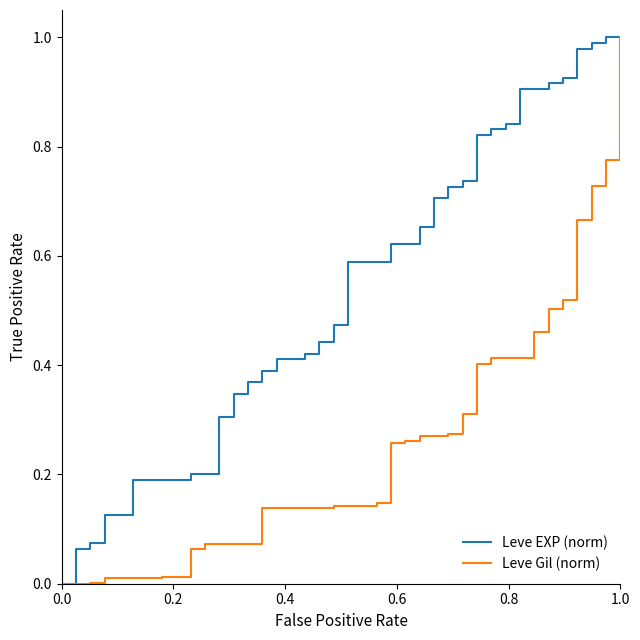

Which series has the largest total across all categories?

Leve EXP (norm)